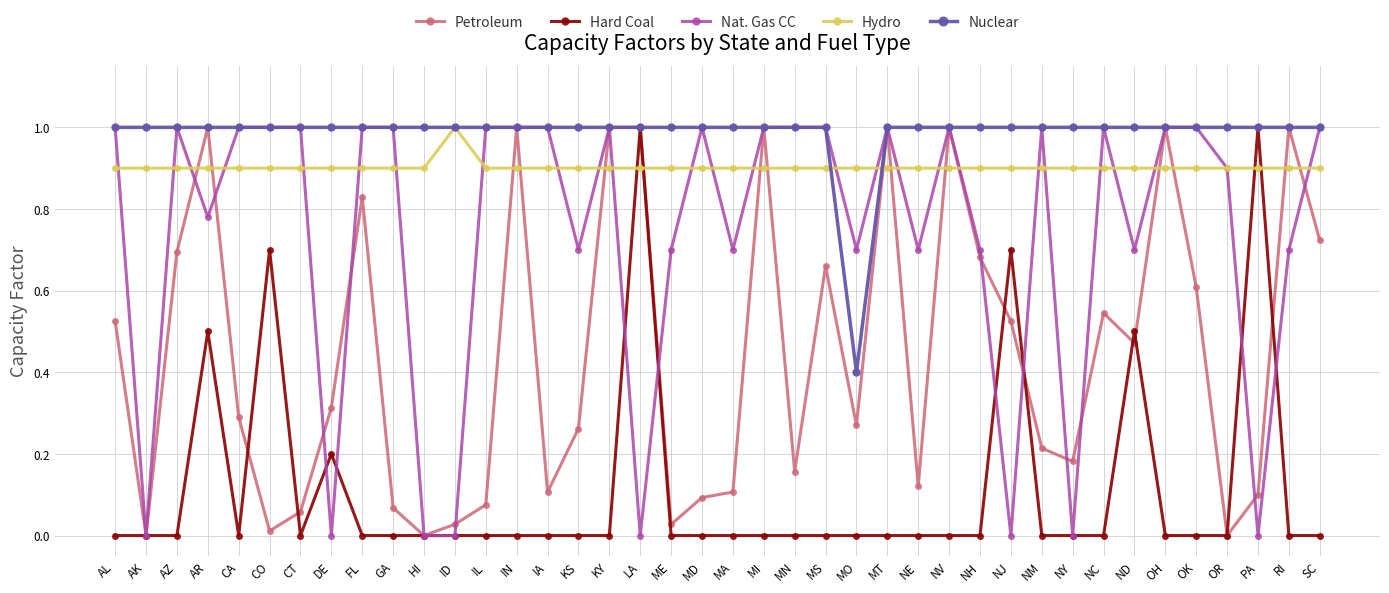

What is the label of the 12th point from the left?

ID